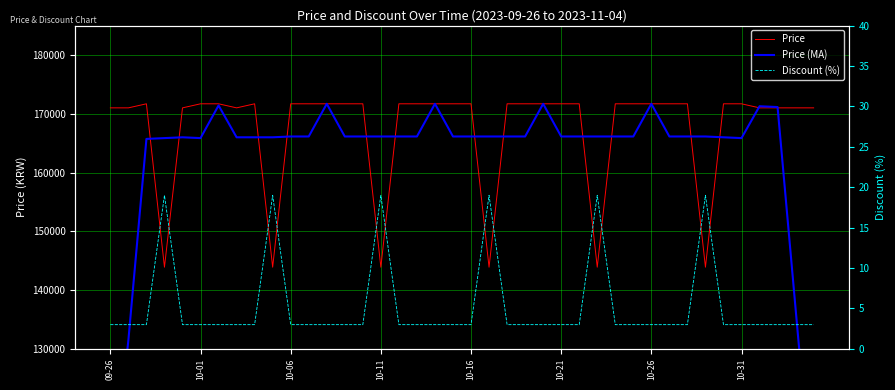

What is the lowest value of the Price series?

143900